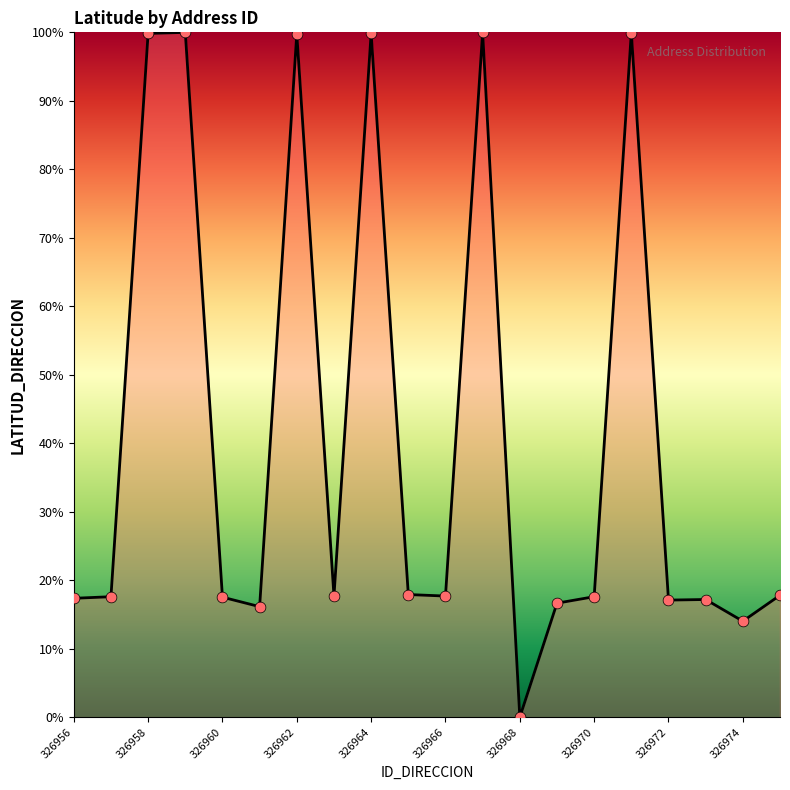

What is the greatest value displayed?

100.0